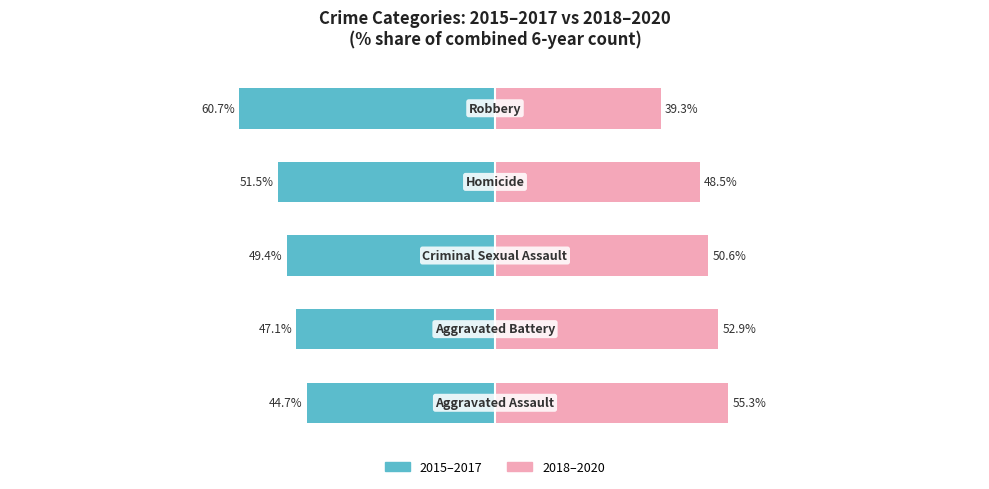

Reading right to left, transcribe all the data shown in this chart.

2015–2017: -60.7	-51.5	-49.4	-47.1	-44.7
2018–2020: 39.3	48.5	50.6	52.9	55.3